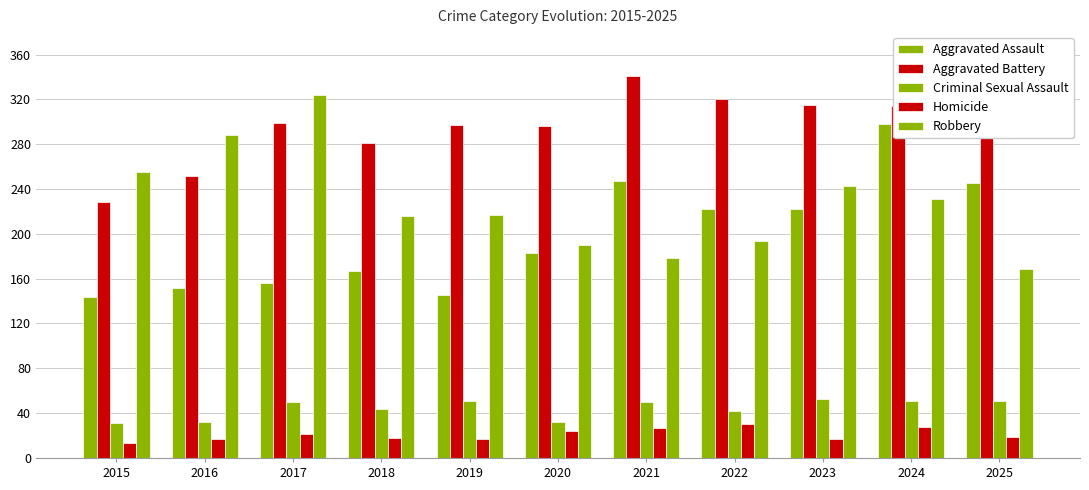

What is the total value across all series at 2016?

741